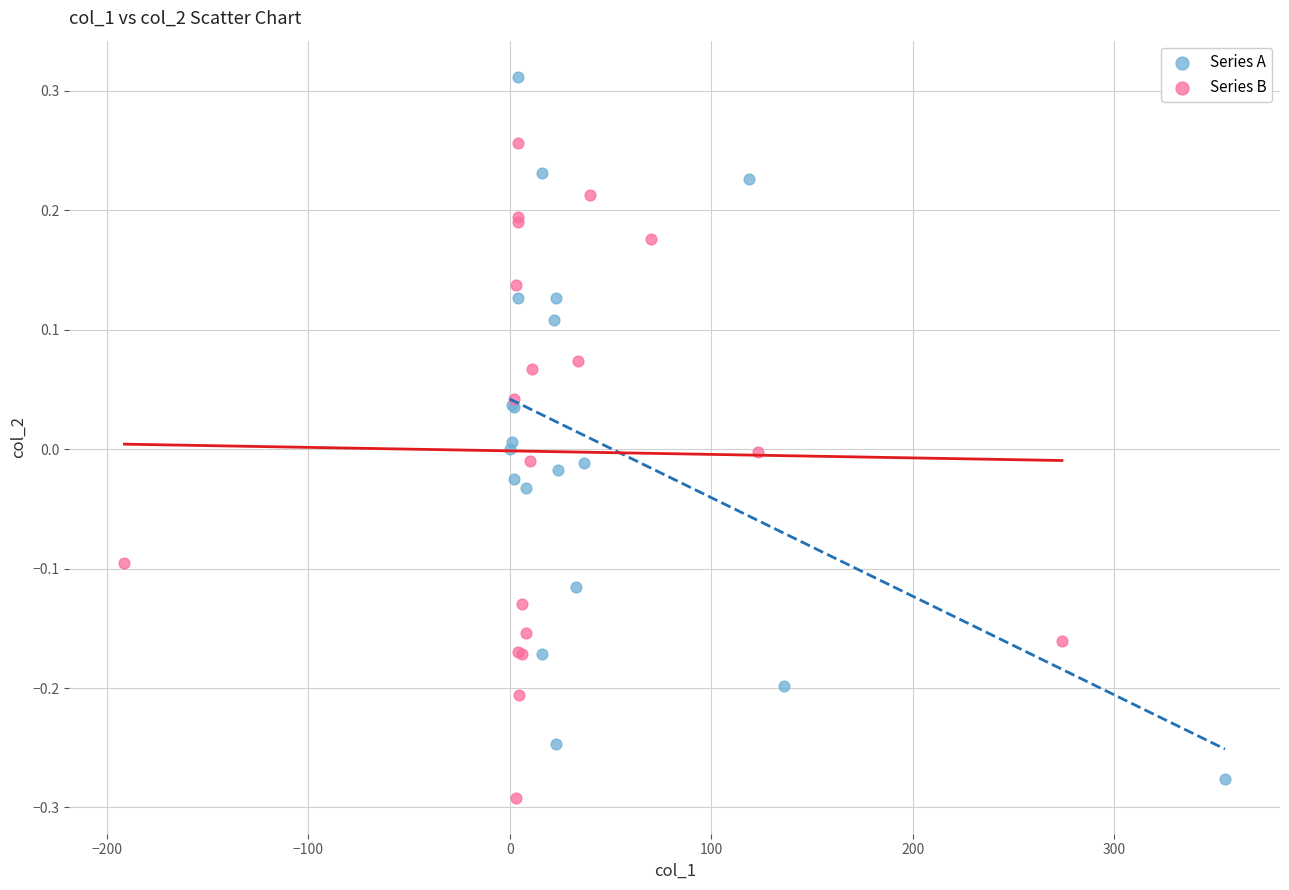

Which series reaches the maximum Y coordinate?

Series A